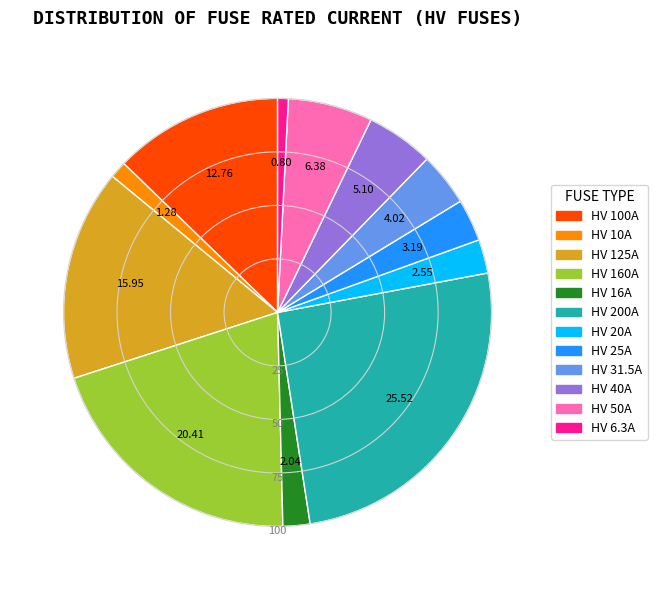

How many segments does this pie chart have?

12